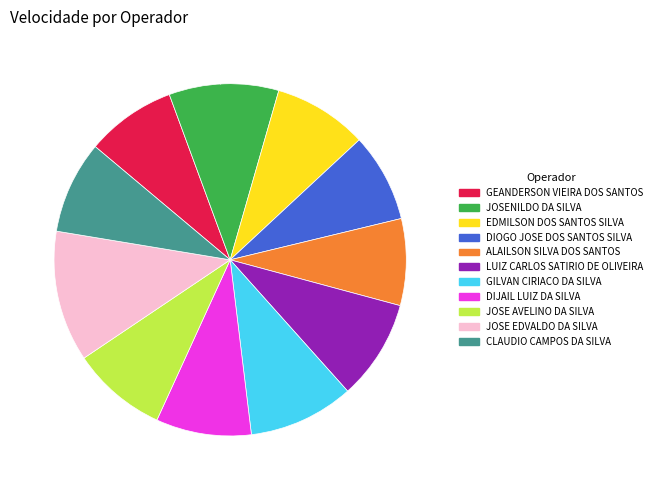

Count the number of slices in the pie.

11